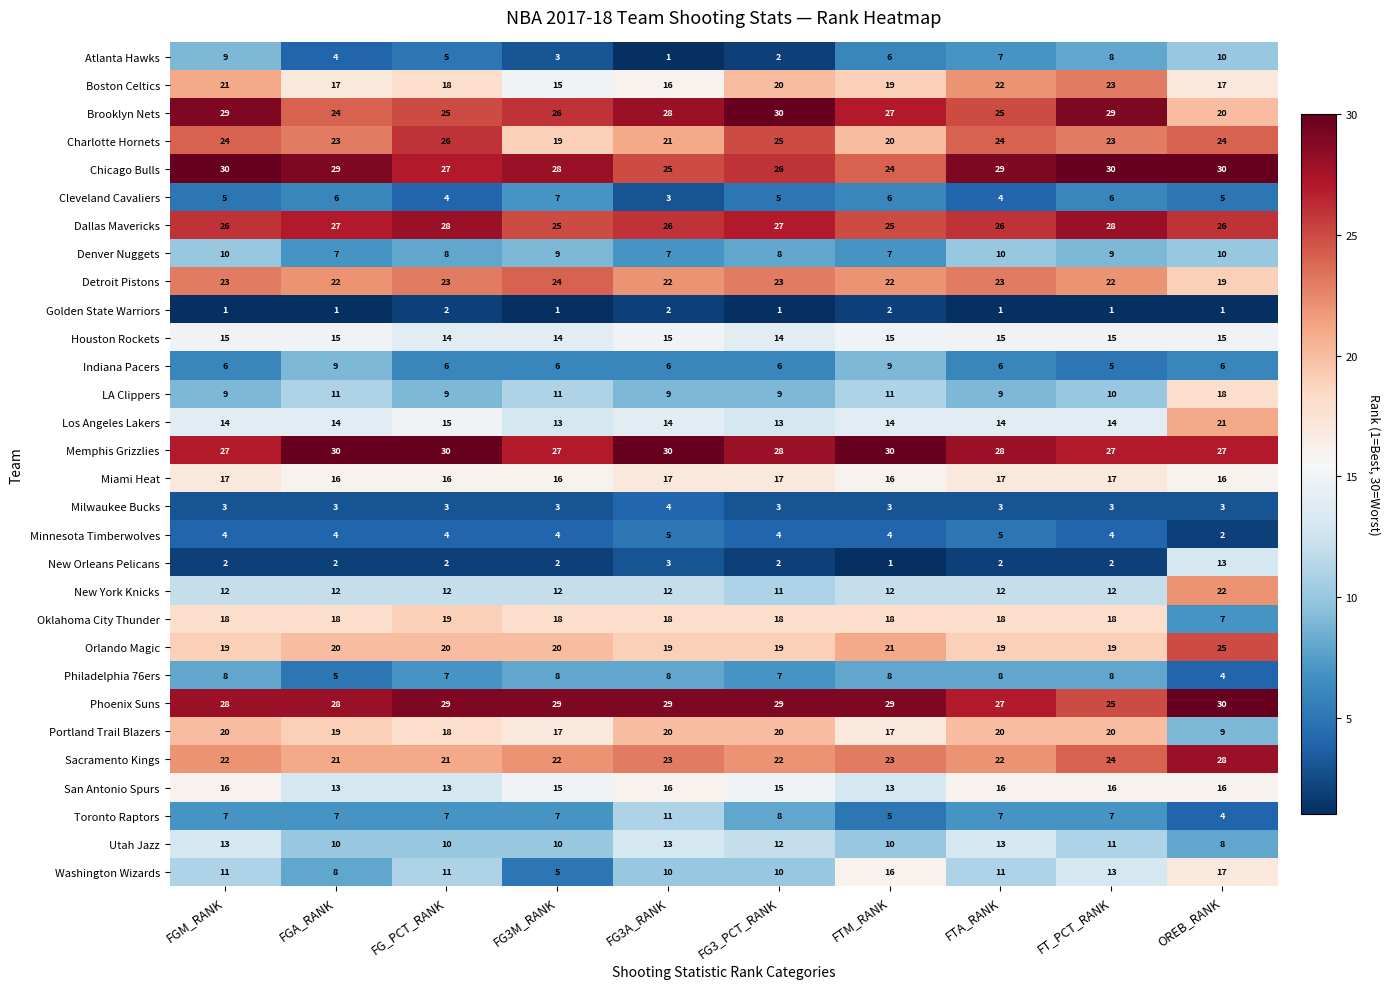

Between FG3M_RANK and FG3A_RANK, which series saw the biggest shift?

Washington Wizards